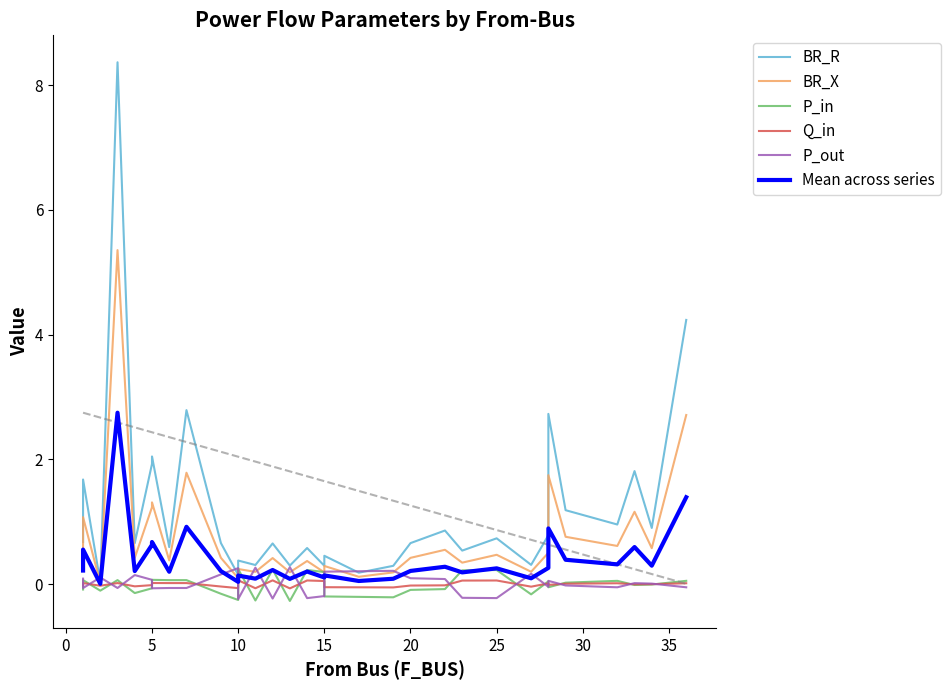

True or false: BR_X and Mean across series intersect in this chart.

False